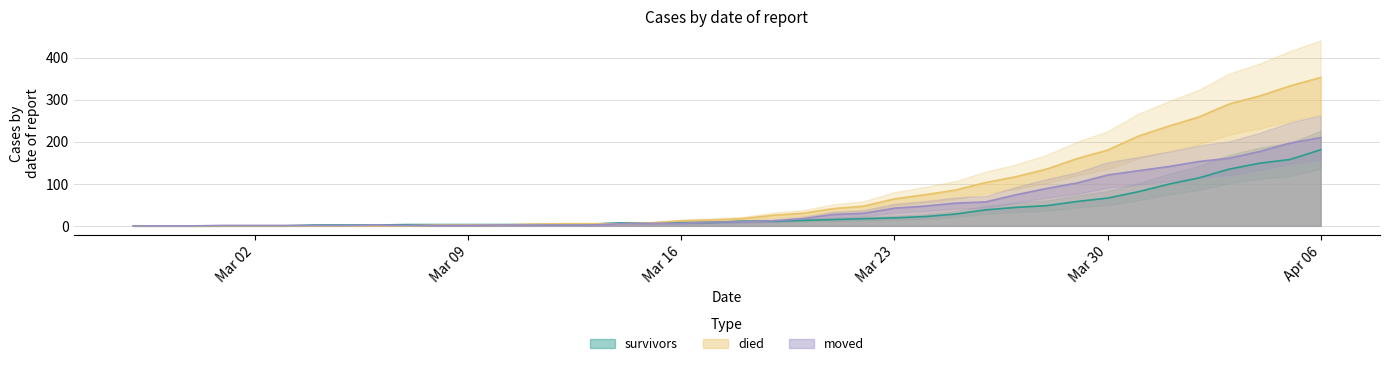

How many values in the survivors series are below 11?

20